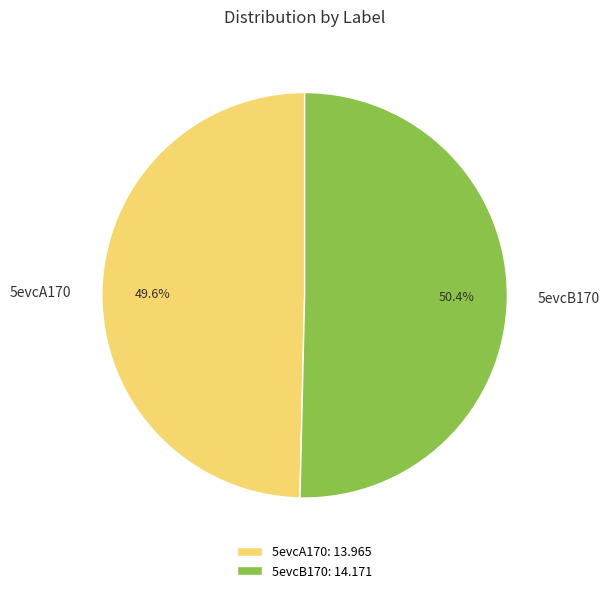

What percentage do 5evcB170 and 5evcA170 together represent?

100.0%